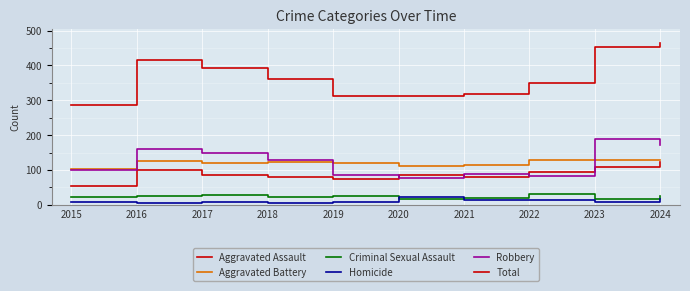

True or false: Homicide and Aggravated Battery cross at least once.

False